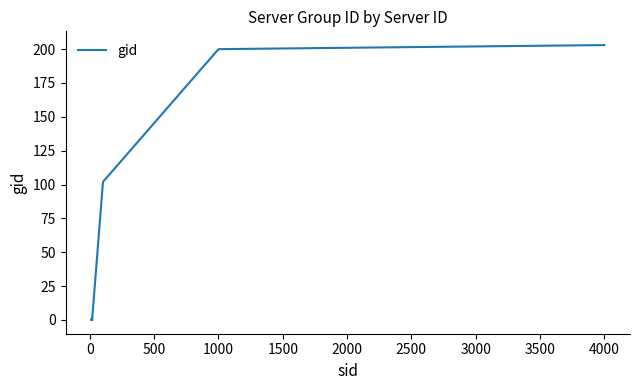

What position from the left is 500?

3